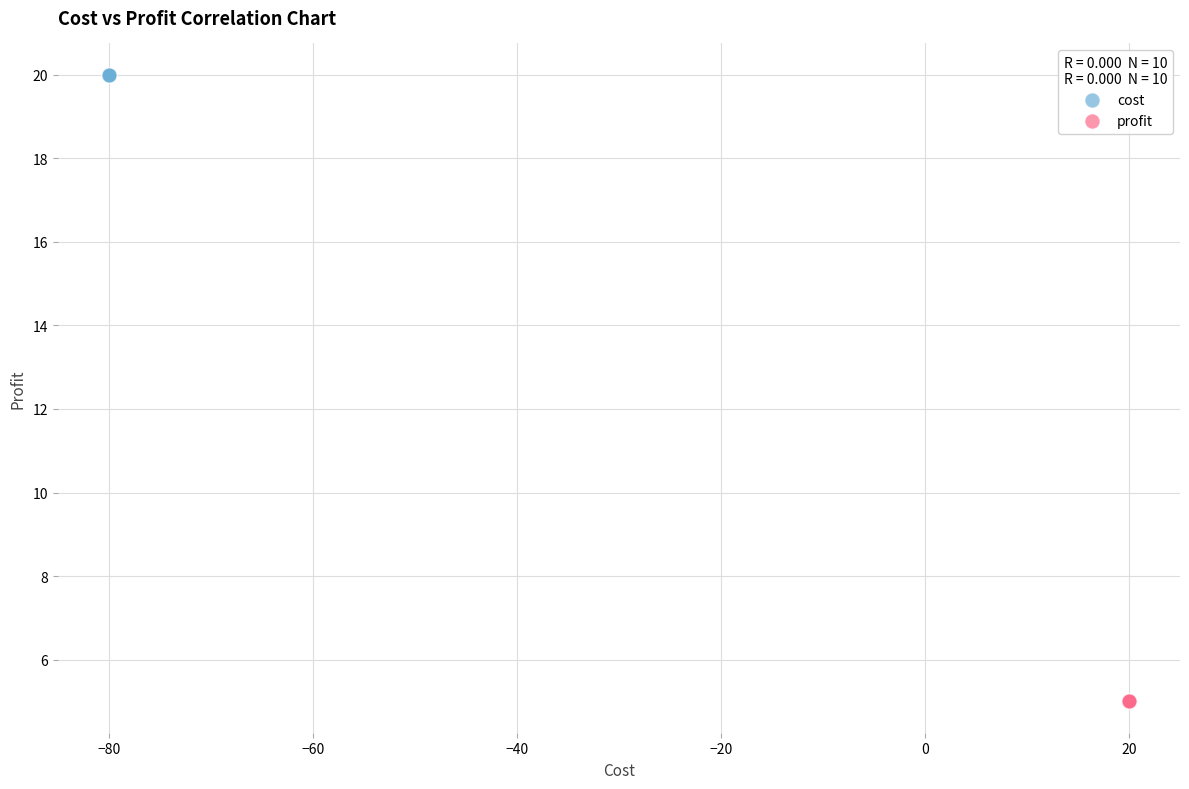

Which series contains the highest Y value?

cost